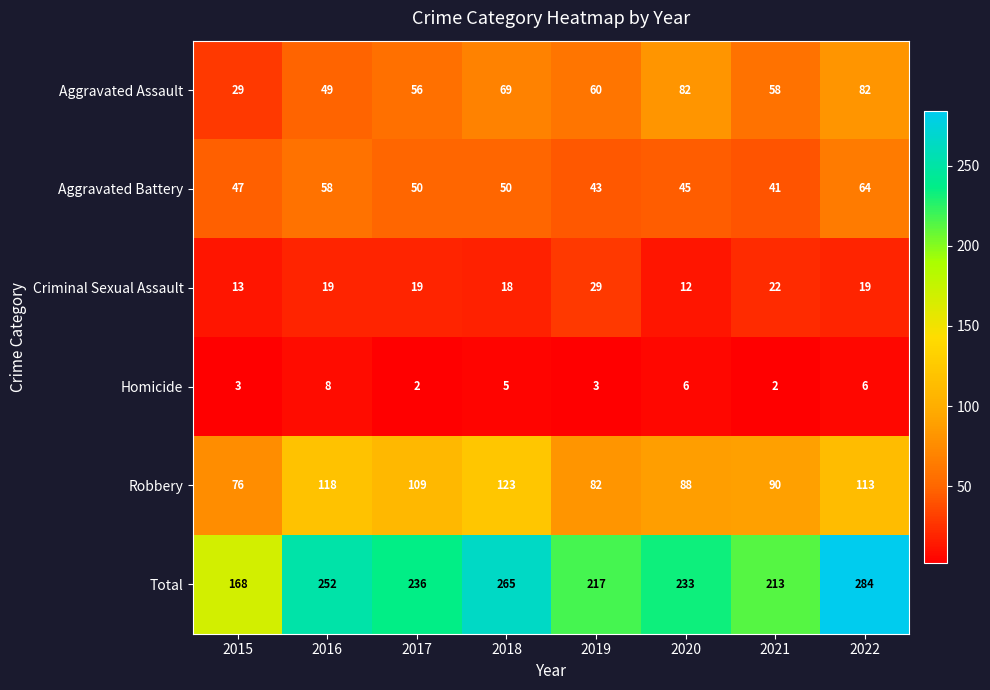

At which category is the sum across all series the highest?

2022